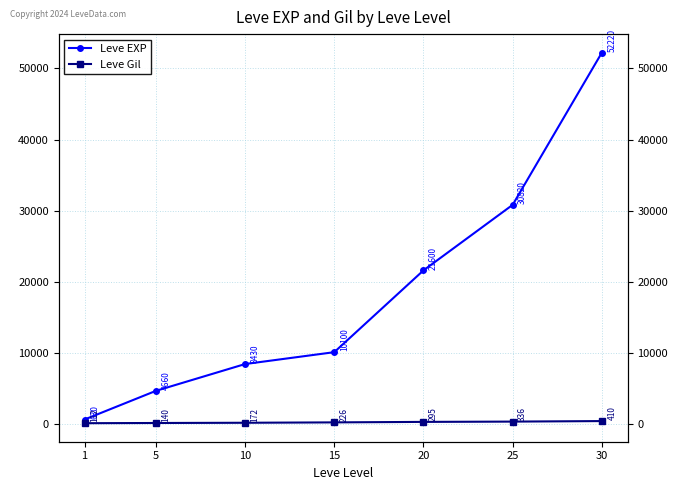

True or false: Leve Gil has a value of 410 at 30.

True